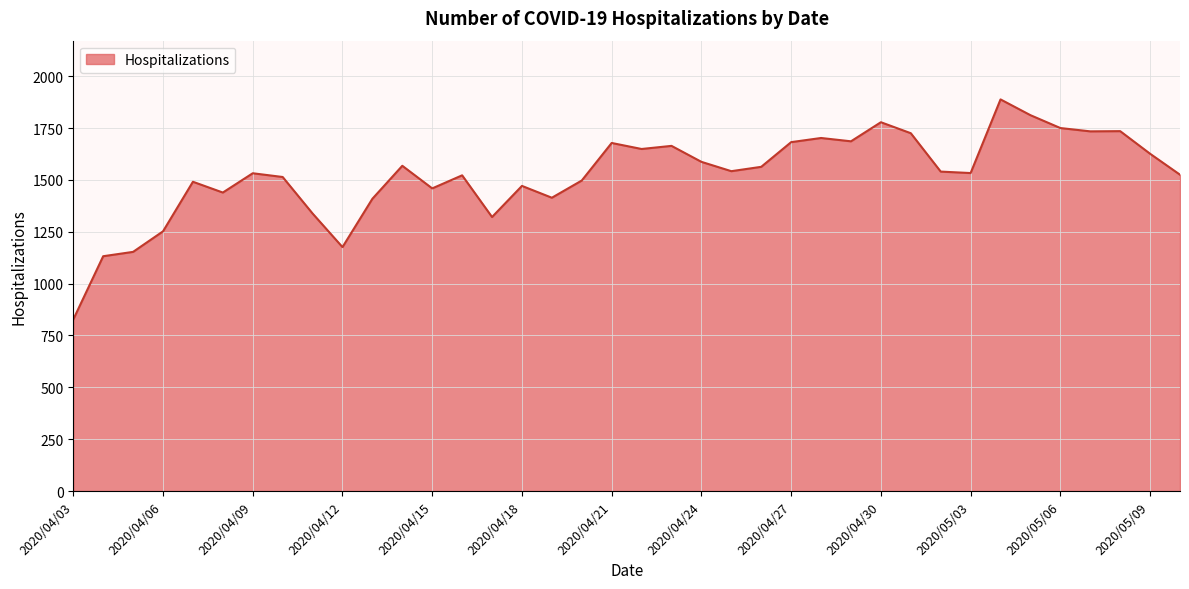

What is the smallest value displayed?

827